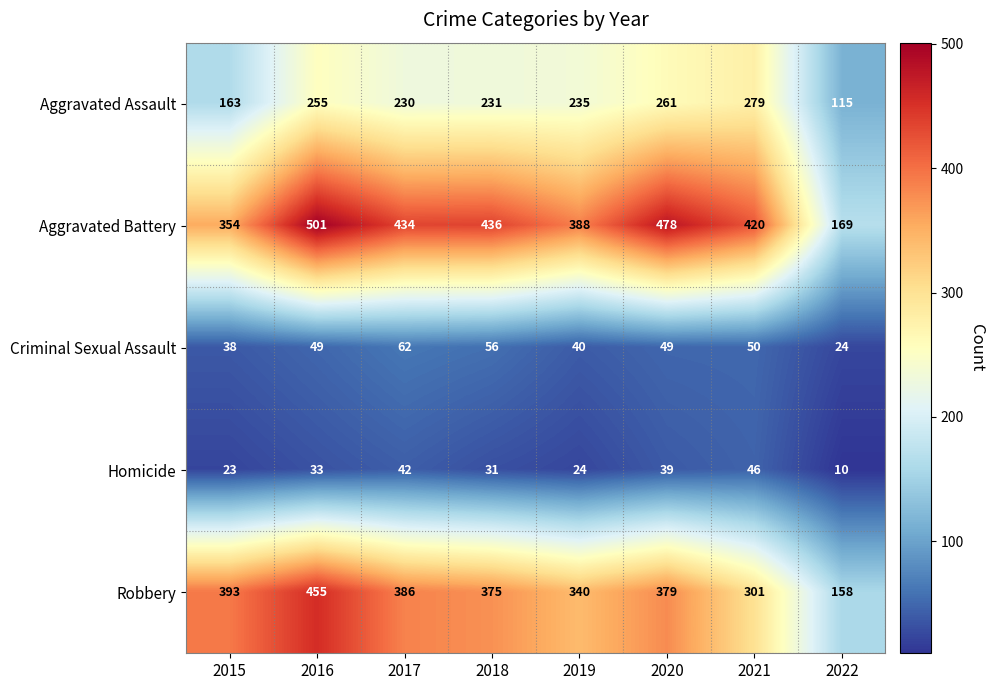

Which category has the lowest value across all series?

2022